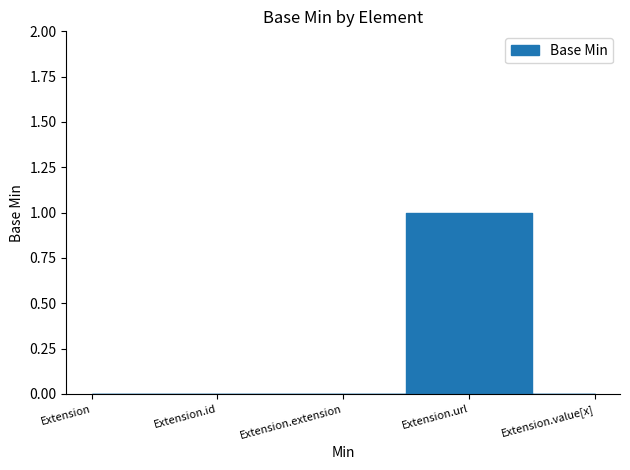

What is the greatest value displayed?

1